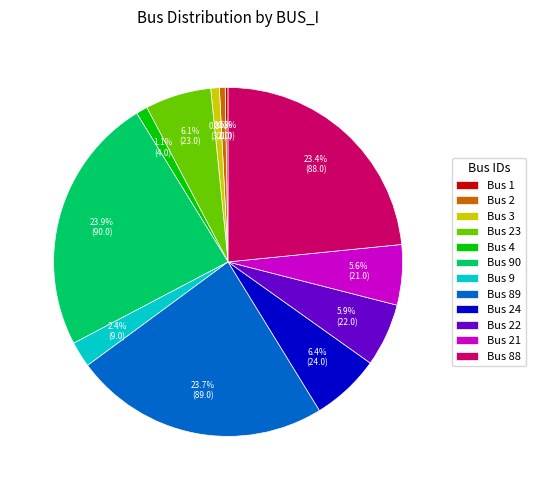

What is the ratio of the value at Bus 24 to the value at Bus 22?

1.1